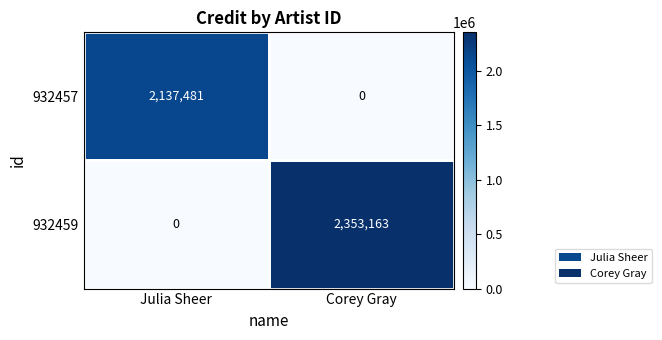

Is it true that 932459 equals 853862 at Corey Gray?

False